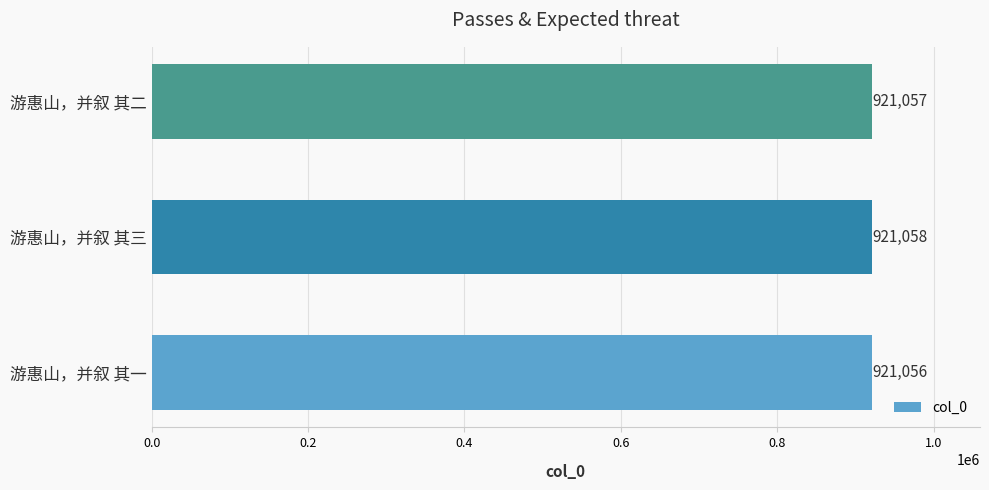

True or false: the data shows 921058 at 游惠山，并叙 其三.

True